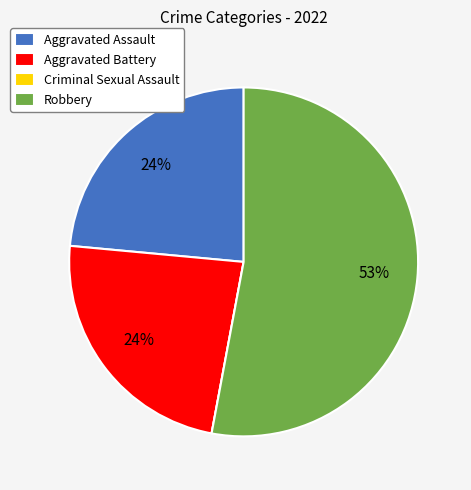

Is there a majority slice in this chart?

Yes